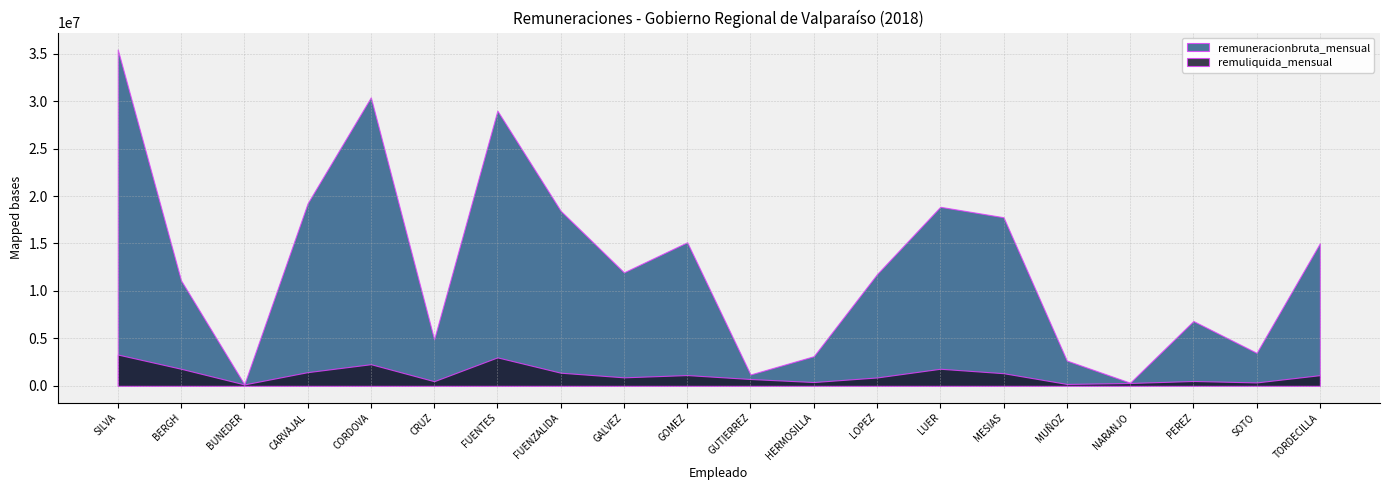

What is the approximate value of remuliquida_mensual at BERGH, to the nearest 10?

1800000